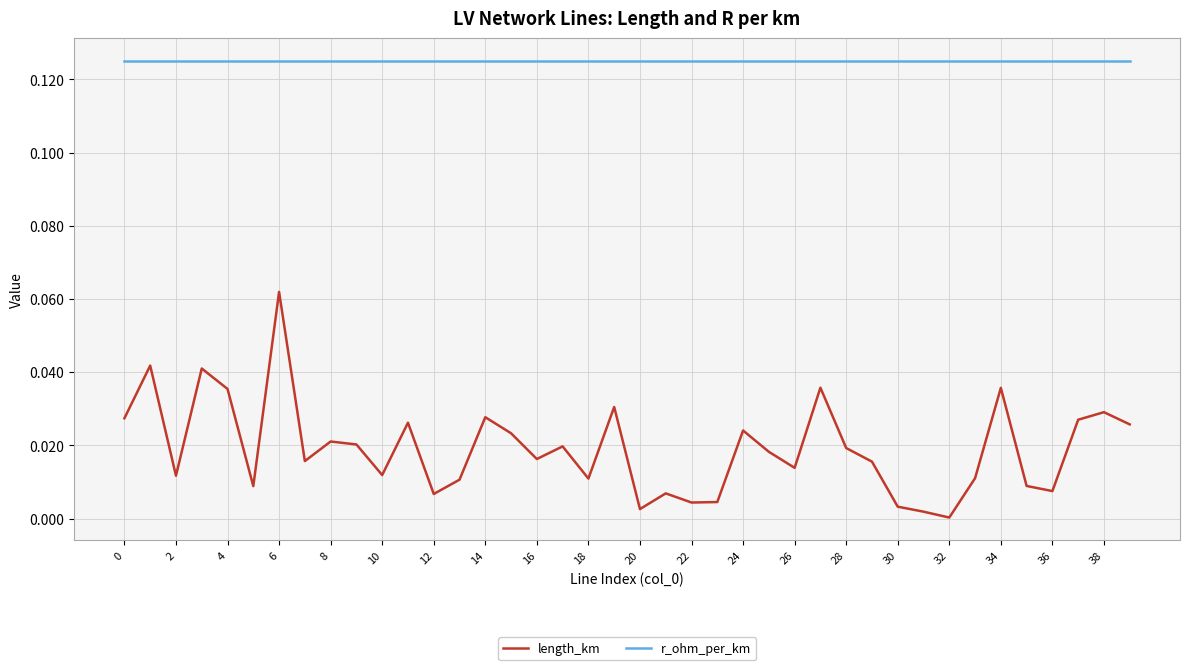

True or false: r_ohm_per_km and length_km intersect in this chart.

False